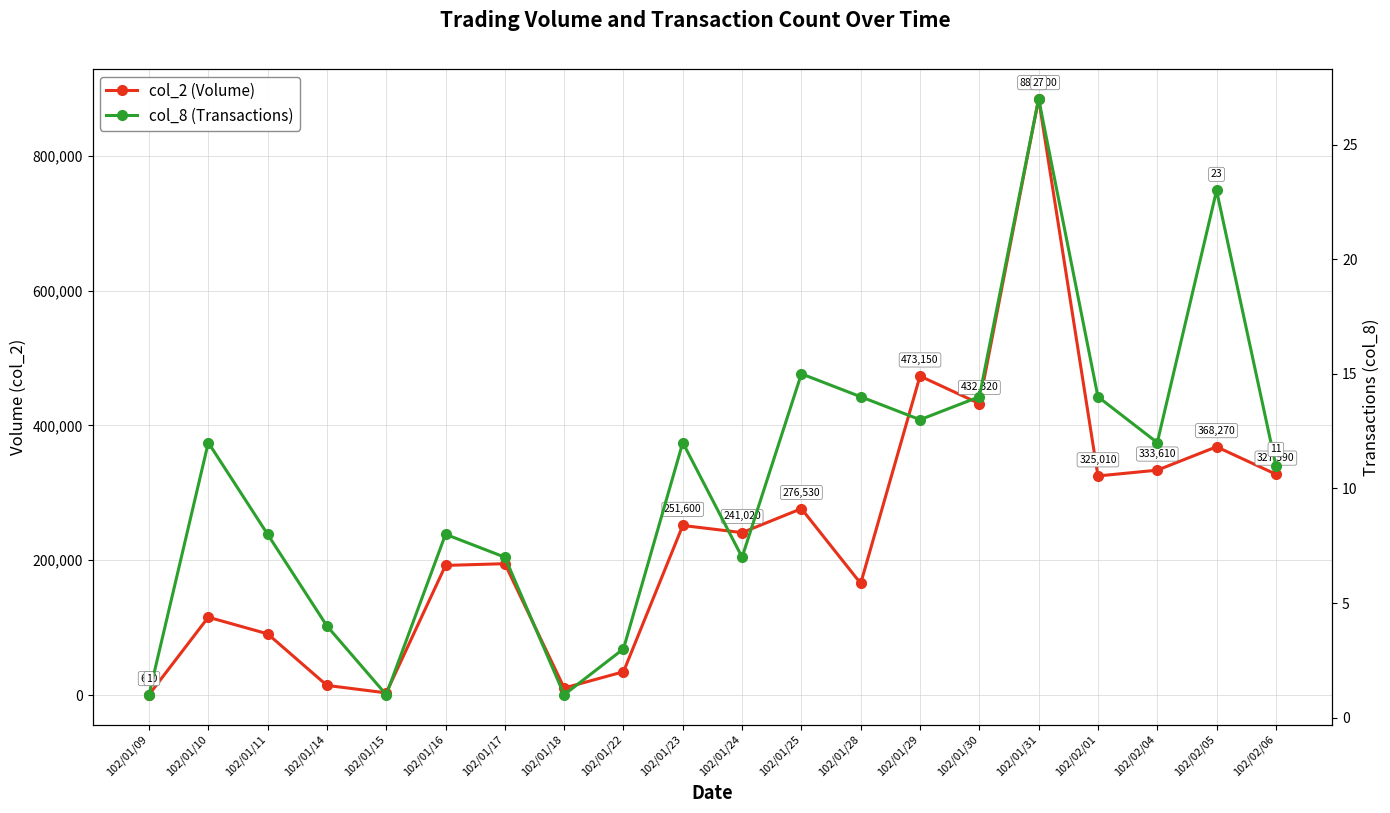

In col_8 (Transactions), how many points are higher than both neighbors (excluding endpoints)?

6